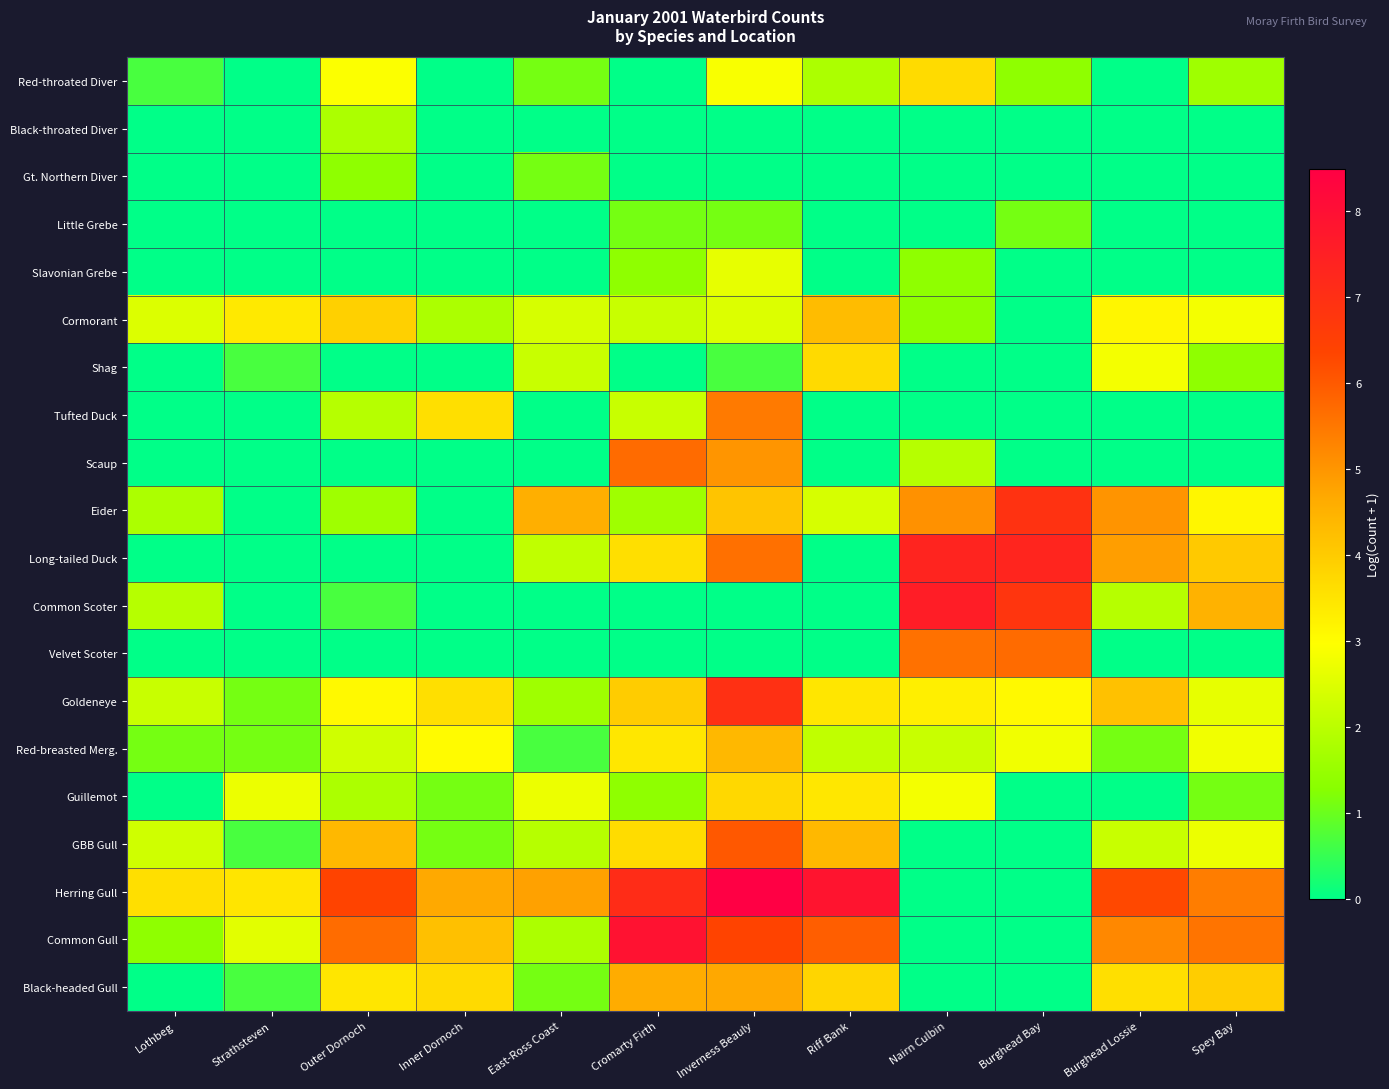

What is the greatest value displayed?

8.5